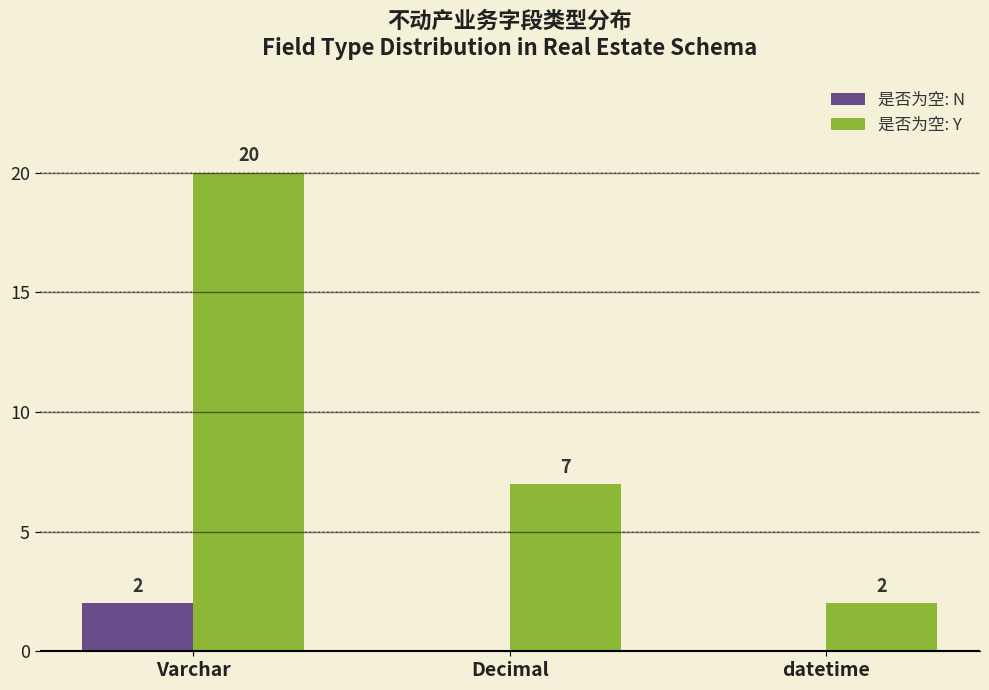

Count the number of data series in this chart.

2